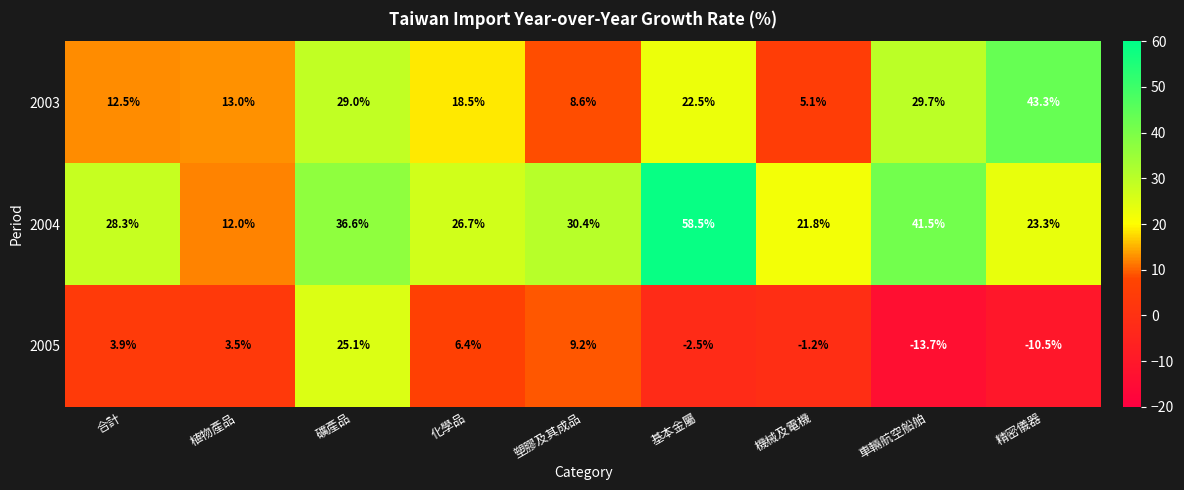

At how many categories does at least one series exceed 34?

4